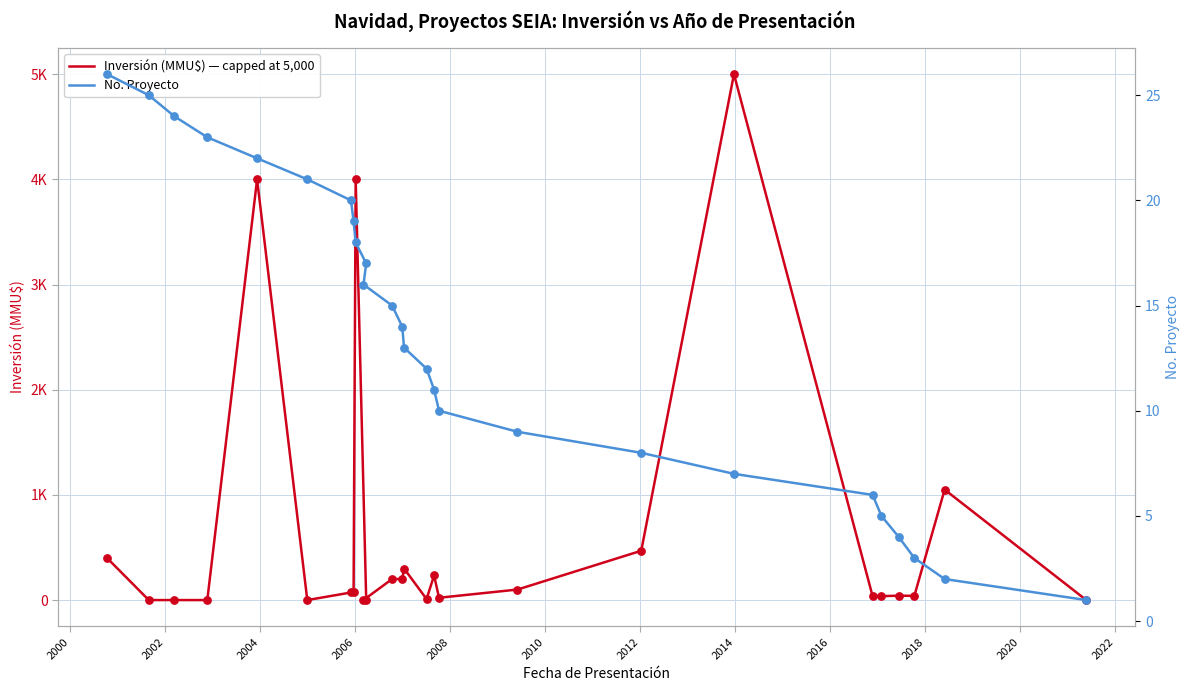

What are all the series names shown in the legend?

Inversión (MMU$) — capped at 5,000, No. Proyecto